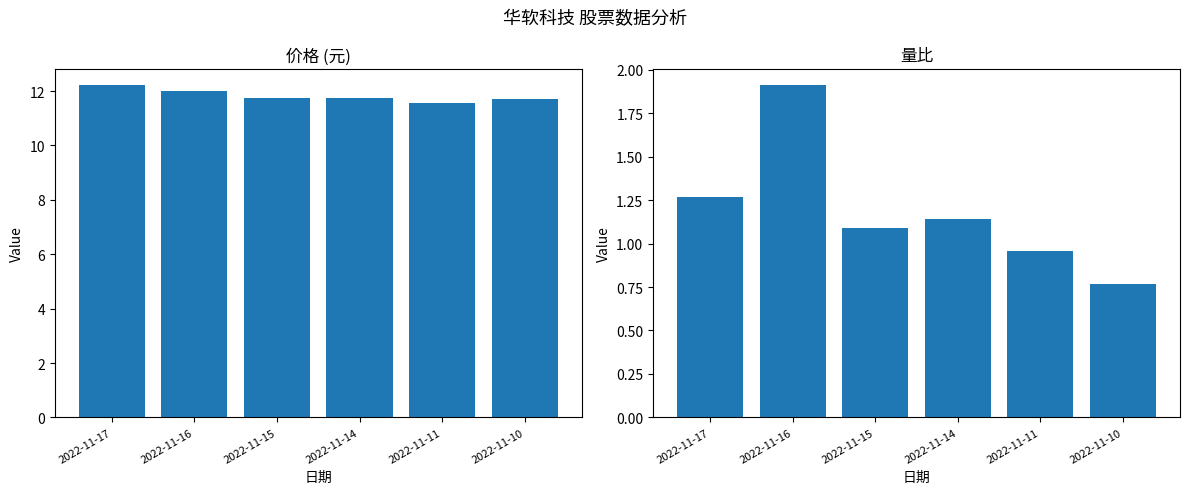

Are the bars grouped side by side (vs. stacked)?

Yes